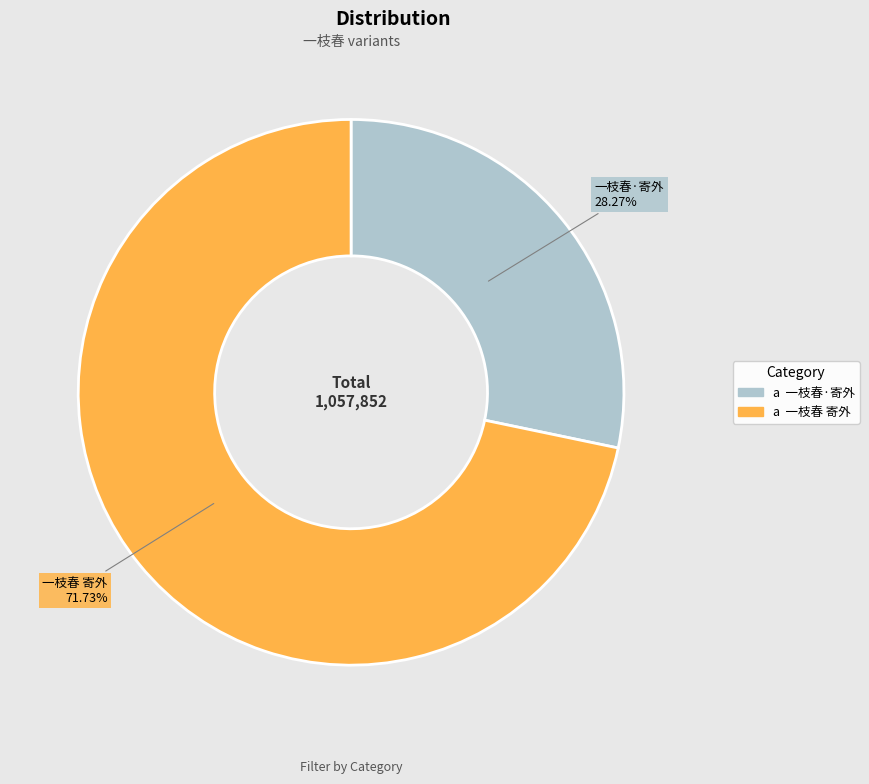

Does 一枝春 寄外 represent more than half of the total?

Yes